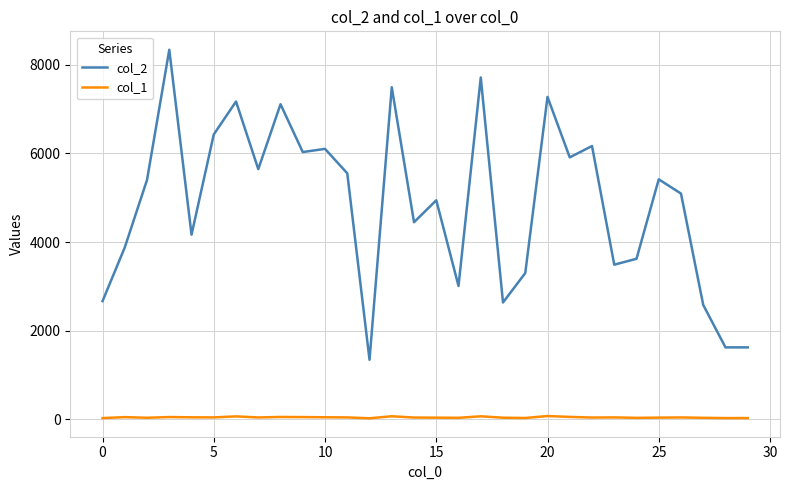

True or false: col_2 and col_1 cross at least once.

False